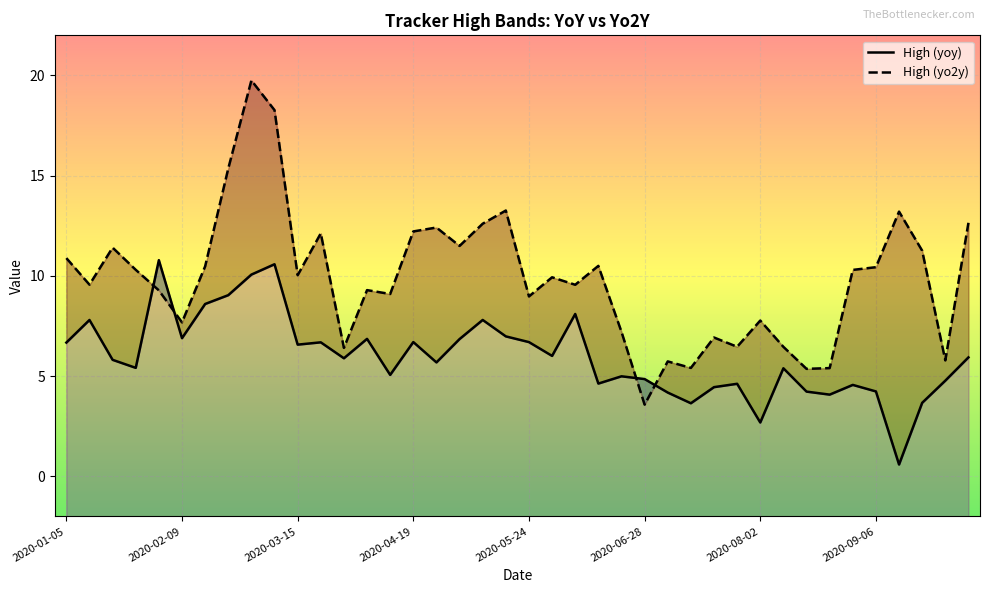

At which label is High (yo2y) closest to 11?

2020-01-05